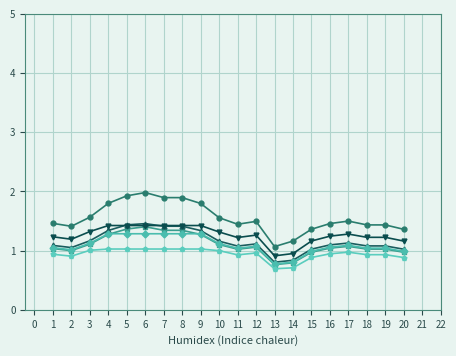

What is the total value across all series at 20?

6.4